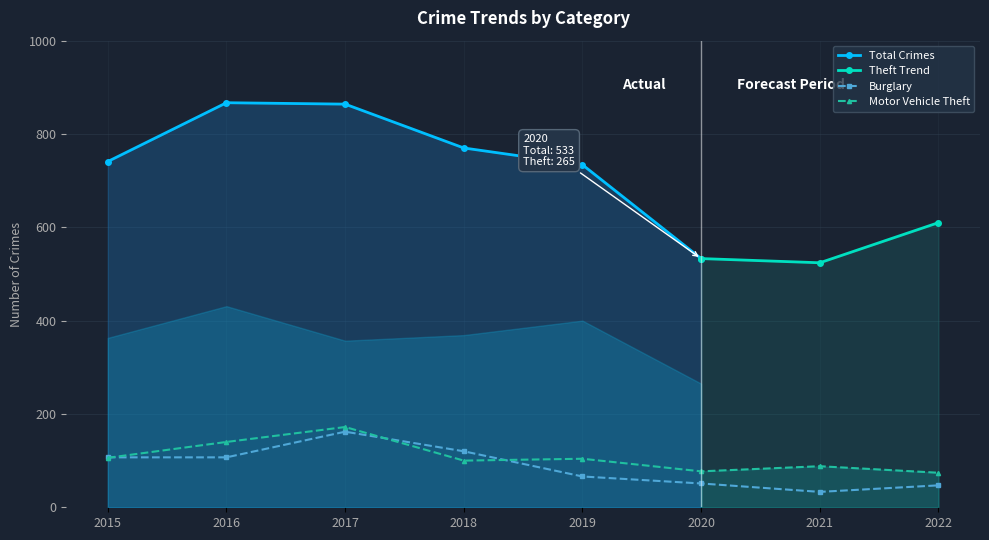

What is the value of the Burglary point at the 8th from the left?

47